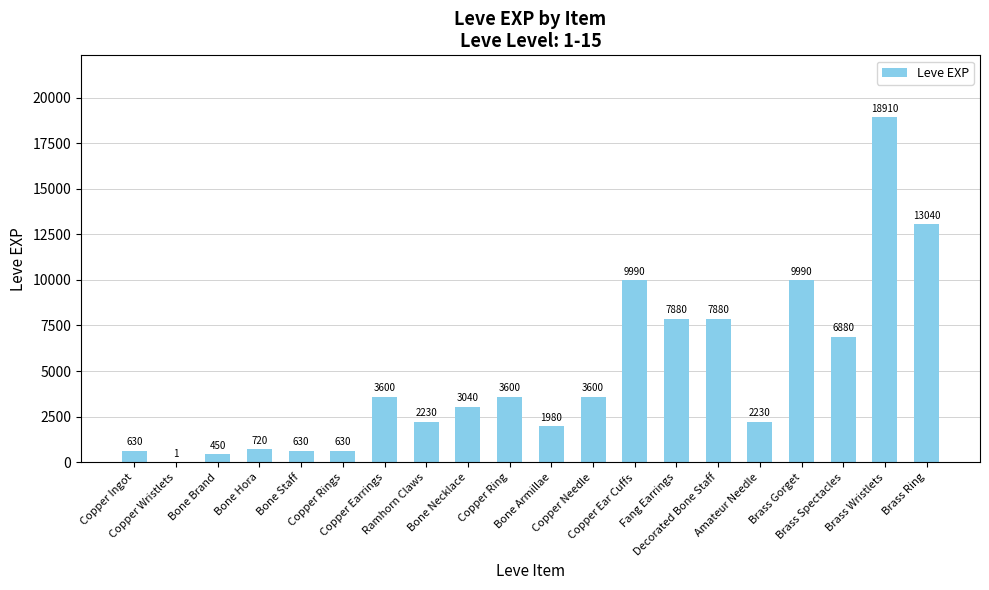

Reading right to left, list all the values displayed in this chart.

Brass Ring=13040	Brass Wristlets=18910	Brass Spectacles=6880	Brass Gorget=9990	Amateur Needle=2230	Decorated Bone Staff=7880	Fang Earrings=7880	Copper Ear Cuffs=9990	Copper Needle=3600	Bone Armillae=1980	Copper Ring=3600	Bone Necklace=3040	Ramhorn Claws=2230	Copper Earrings=3600	Copper Rings=630	Bone Staff=630	Bone Hora=720	Bone Brand=450	Copper Wristlets=1	Copper Ingot=630